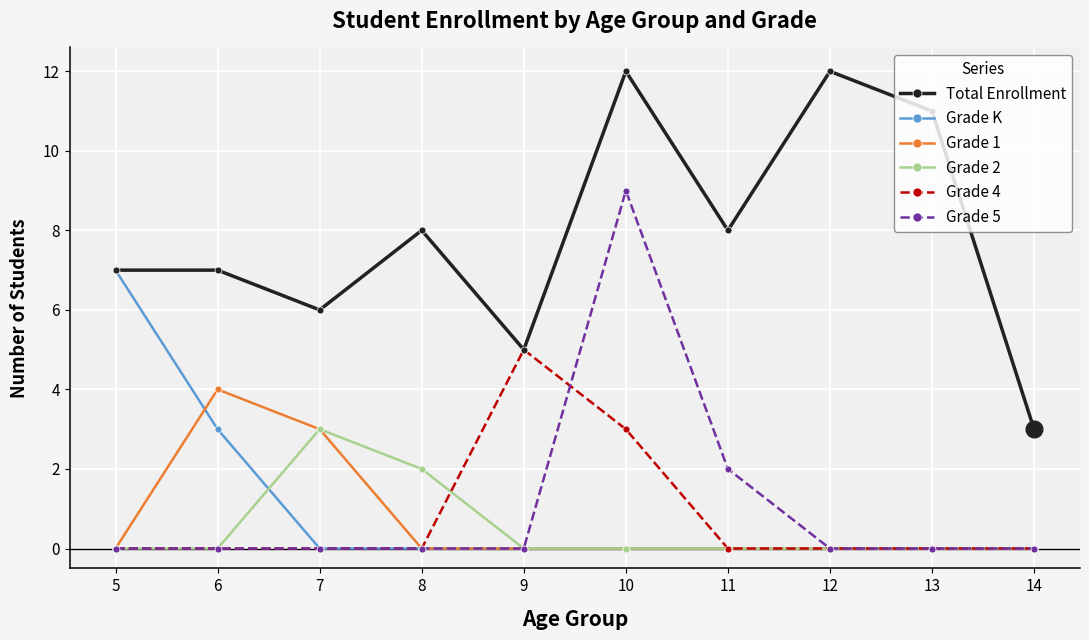

Where is the first local maximum for Grade 1?

6